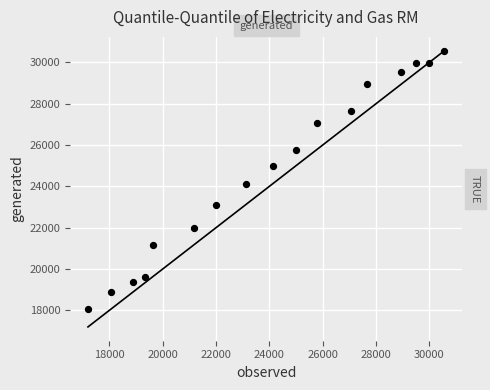

What is the range of X values (max minus min)?

13370.7